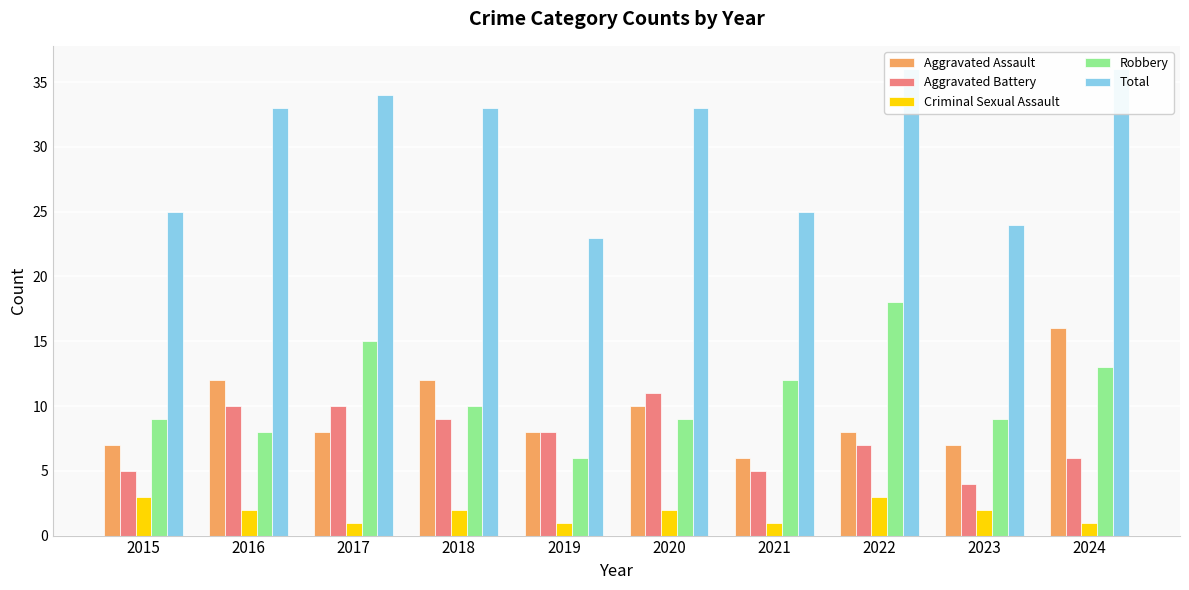

What are all the series names shown in the legend?

Aggravated Assault, Aggravated Battery, Criminal Sexual Assault, Robbery, Total